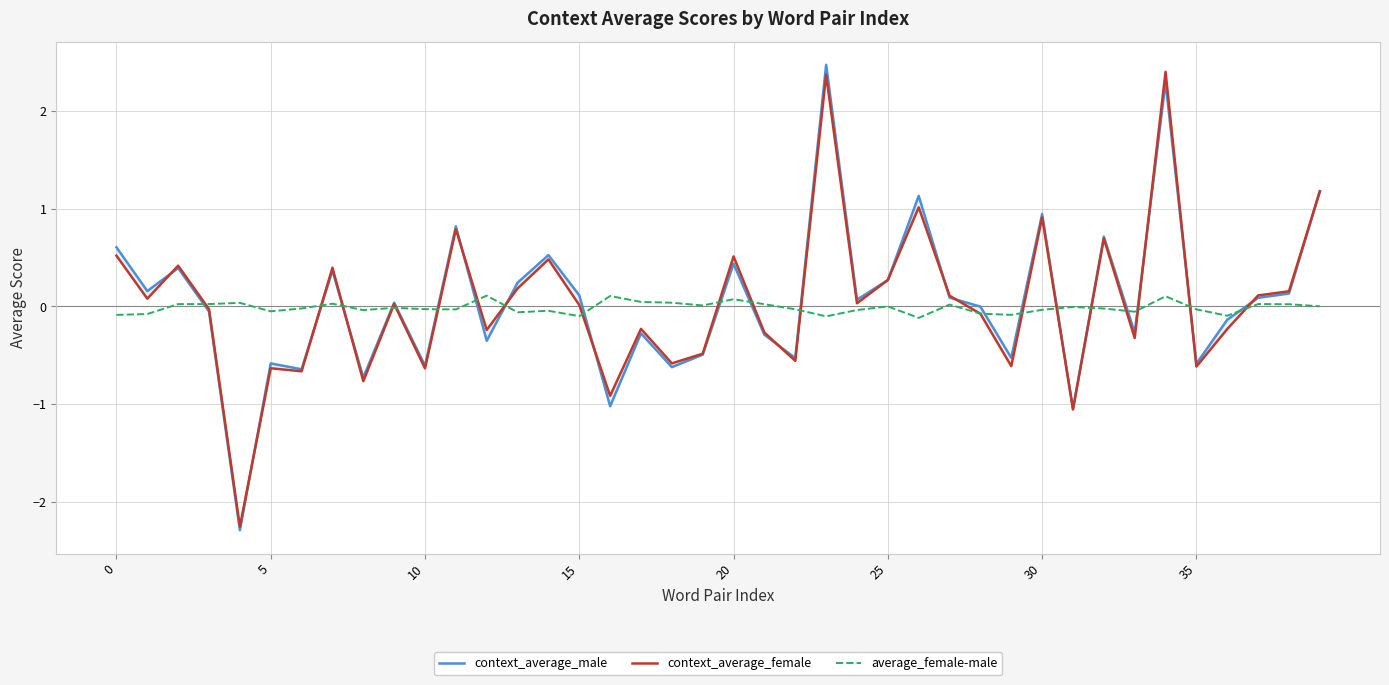

What is the smallest value displayed?

-2.3